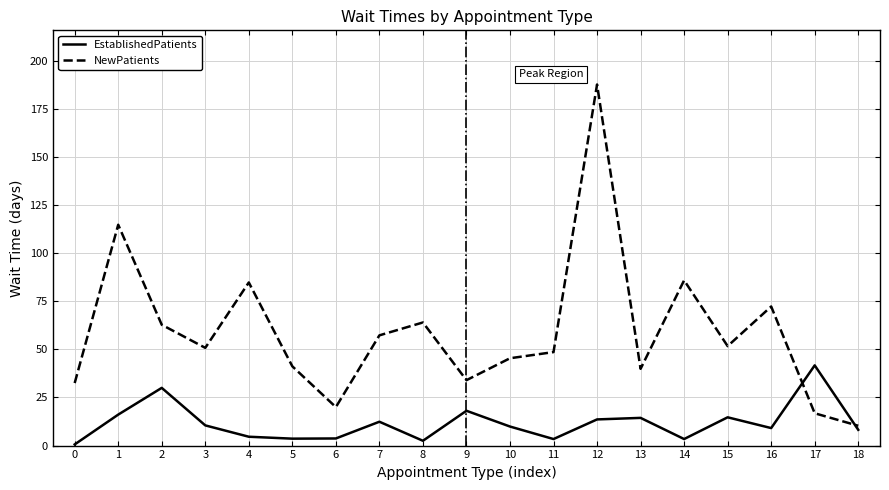

What is the difference between the maximum and second lowest values in the EstablishedPatients series?

39.2